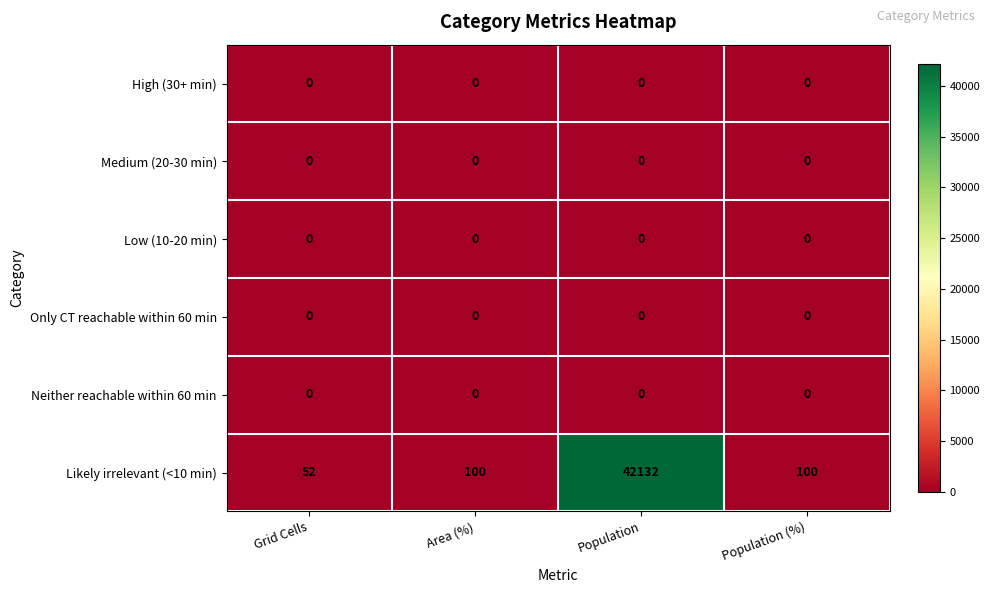

The value of Likely irrelevant (<10 min) at Population (%) is 100. True or false?

True